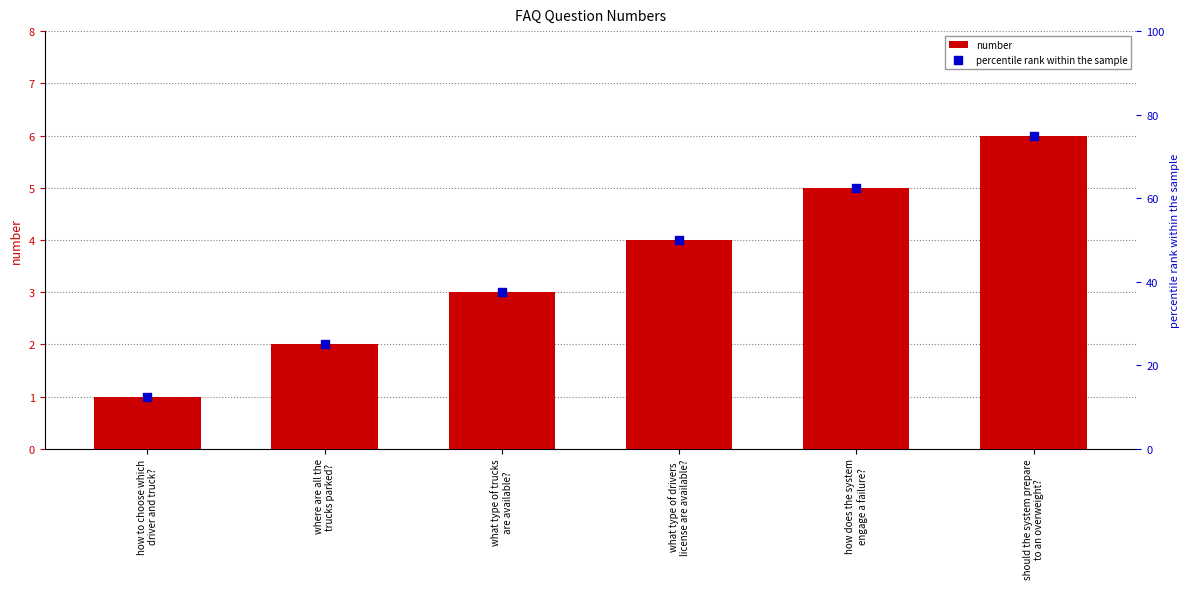

Which series reaches the maximum Y coordinate?

percentile rank within the sample